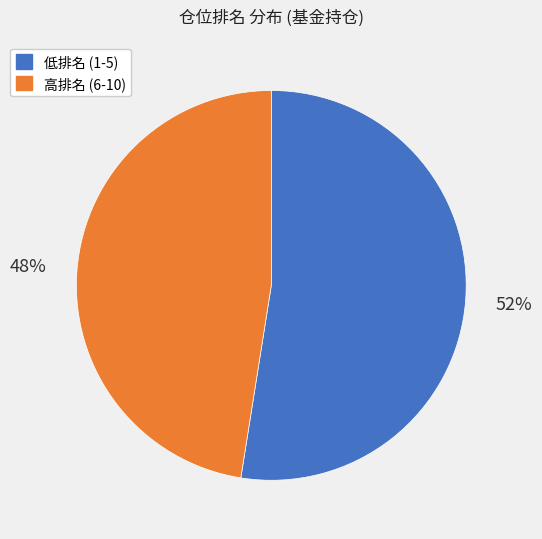

Is there a majority slice in this chart?

Yes